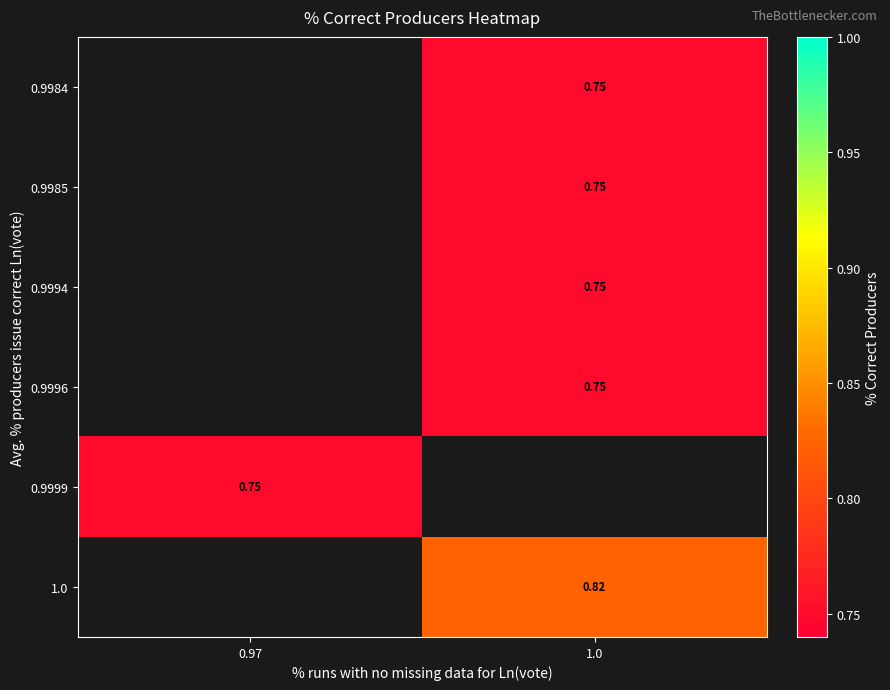

Count the number of categories in the chart.

2